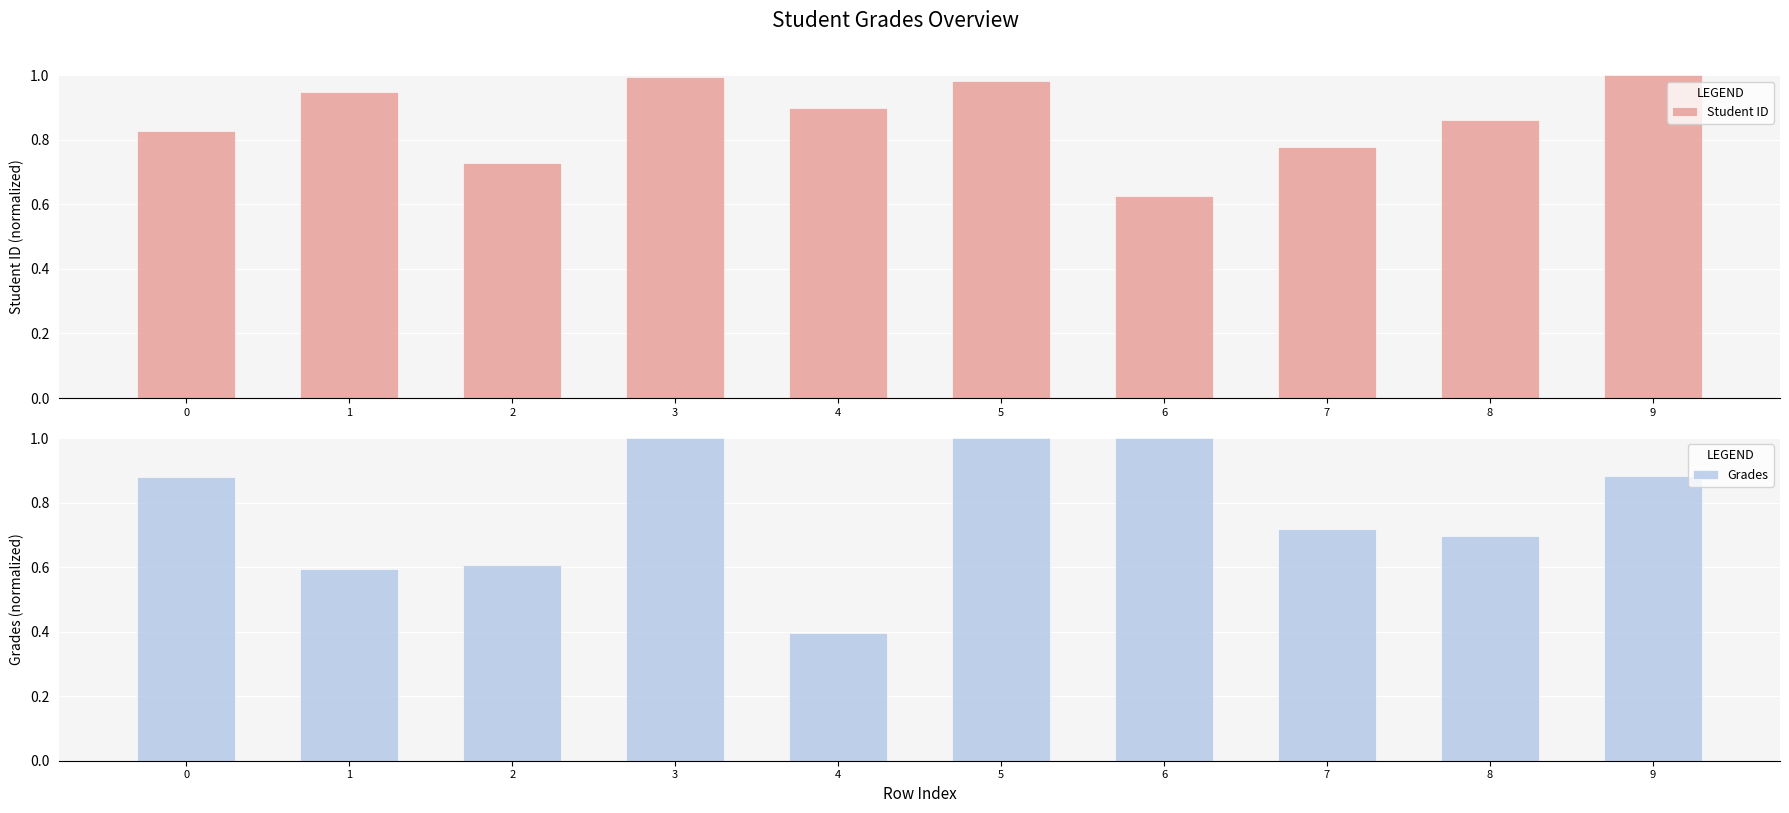

The Grades series shows 0.7 at 7. True or false?

True